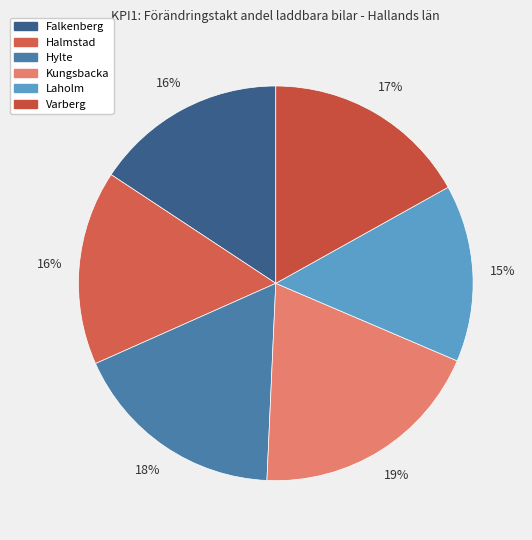

What is the change in value from Falkenberg to Halmstad?

+0.1